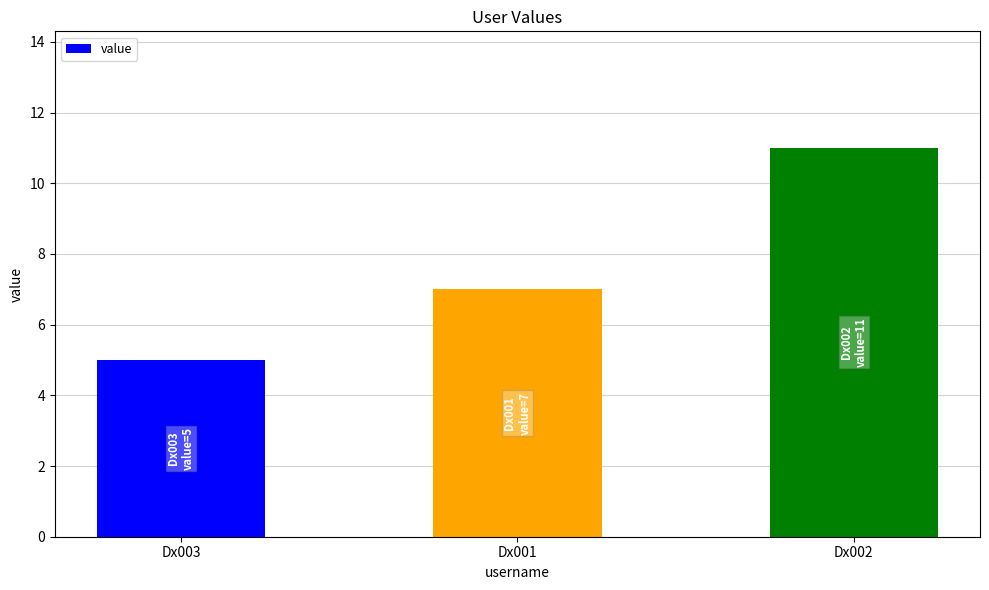

At which category does the chart reach its peak across all series?

Dx002